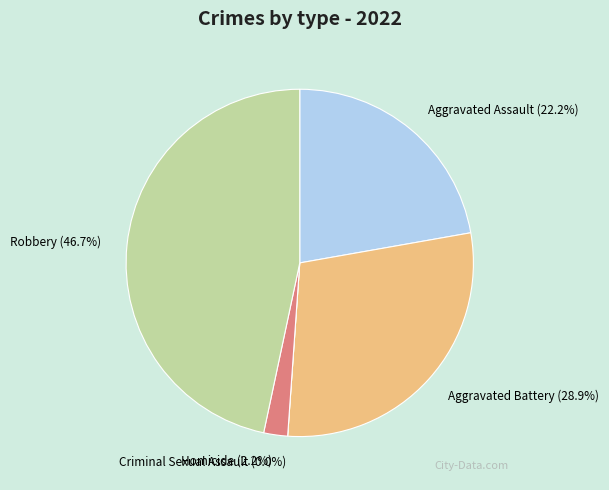

How many segments does this pie chart have?

5